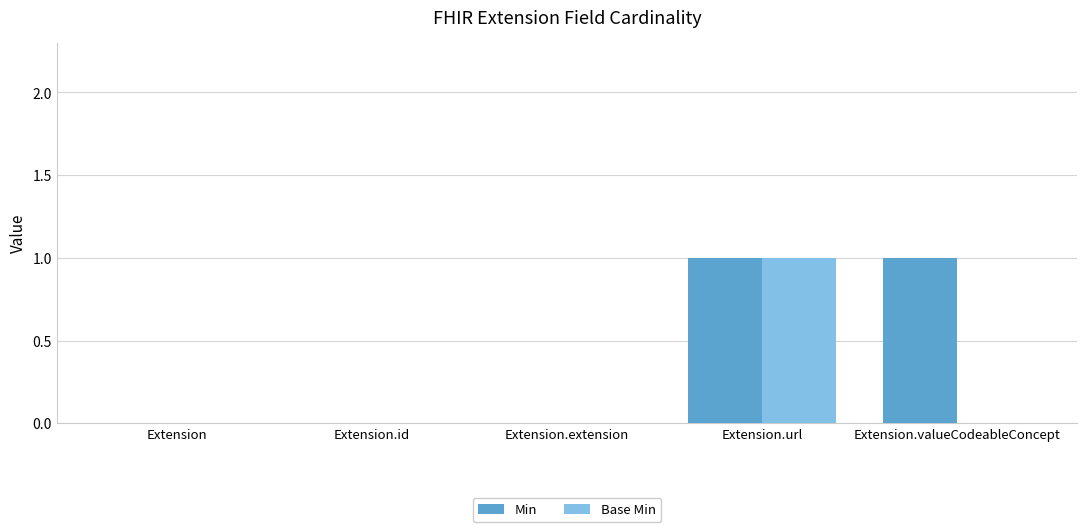

The value of Base Min at Extension.url is 2. True or false?

False